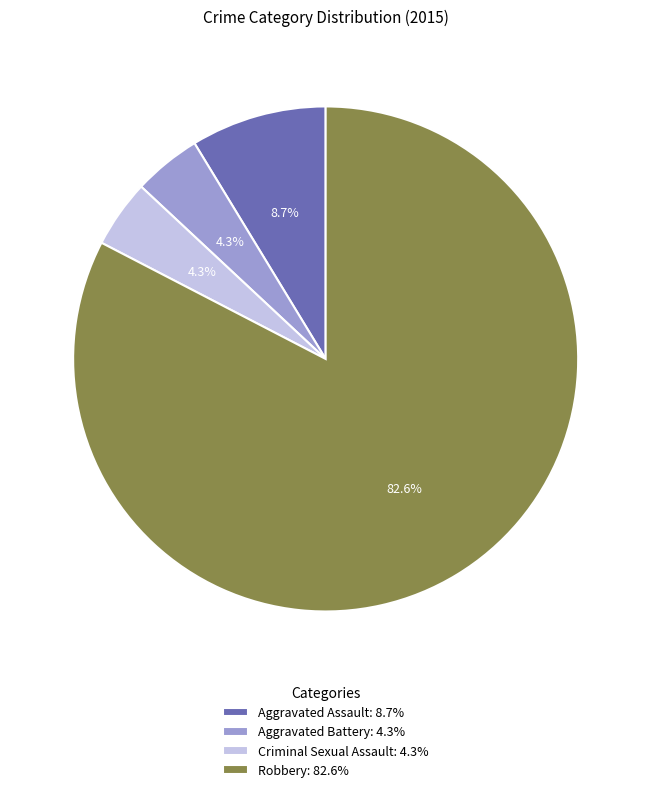

How many slices are in this pie chart?

4